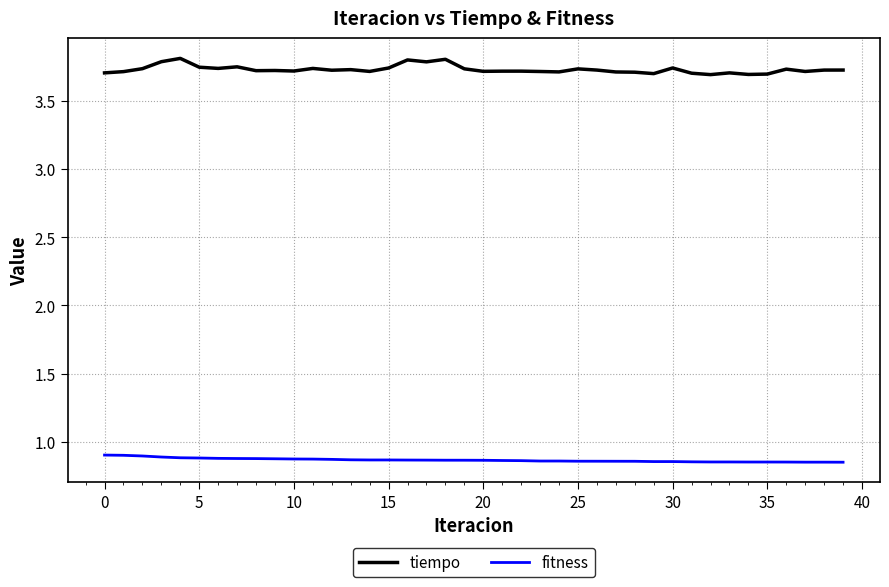

Rank the series by their maximum value, from lowest to highest.

fitness, tiempo